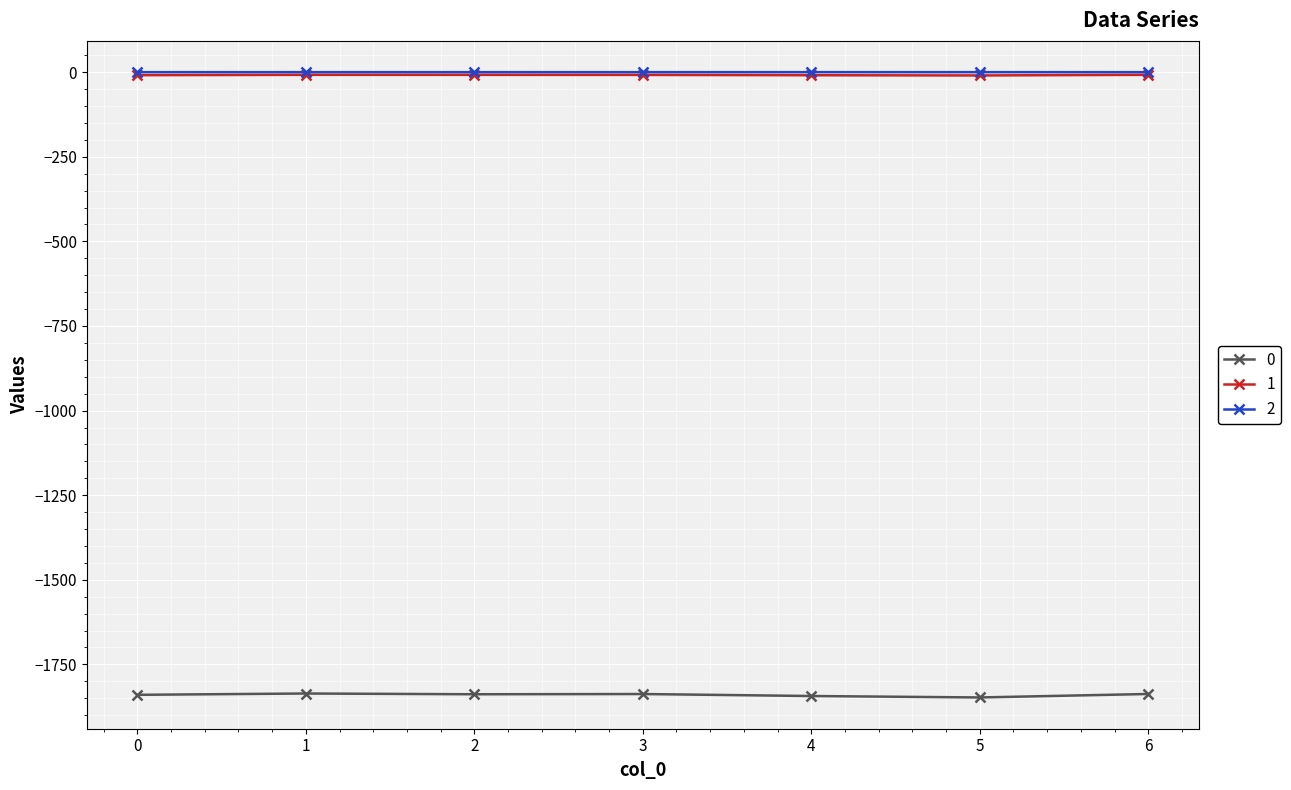

What is the sum of the 0 values at 4 and 5?

-3691.0